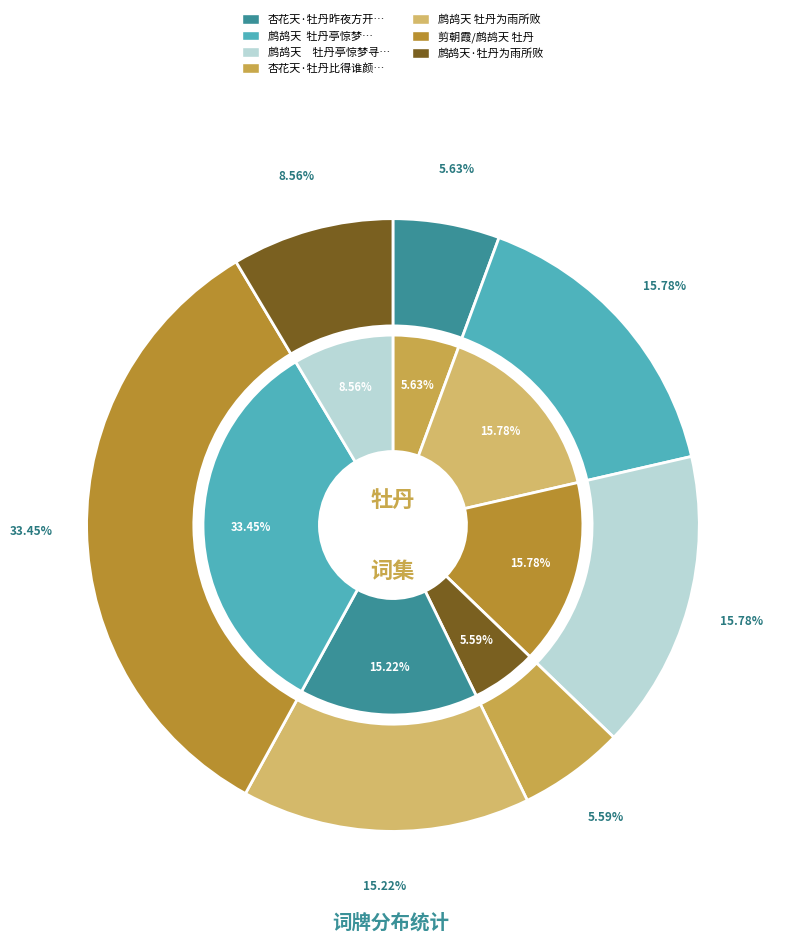

What is the change in value from 鹧鸪天  牡丹亭惊梦寻梦 to 鹧鸪天·牡丹为雨所败?

-208870